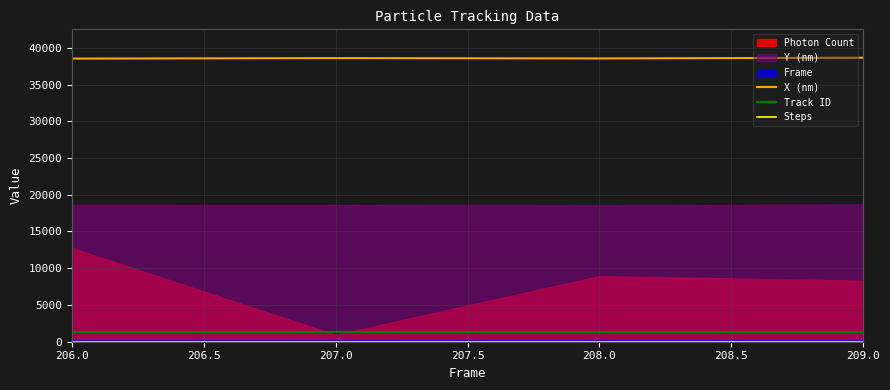

True or false: Track ID has more than 0 points higher than both neighbors.

False